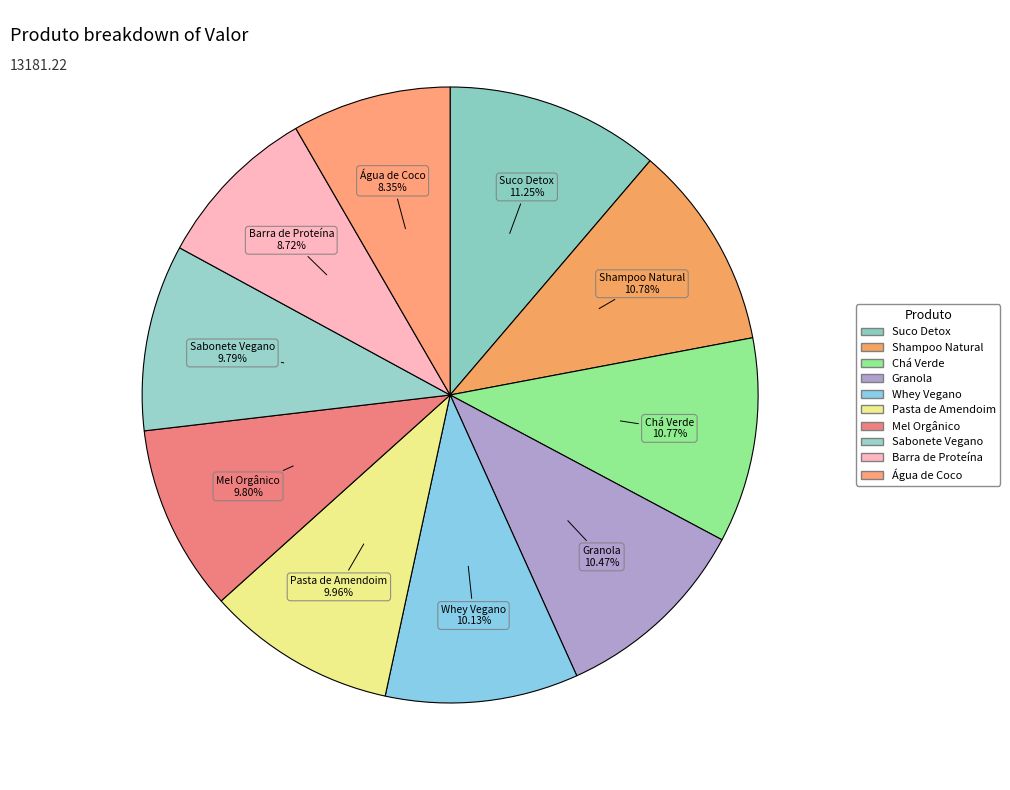

Is there any slice that represents more than half of the pie?

No